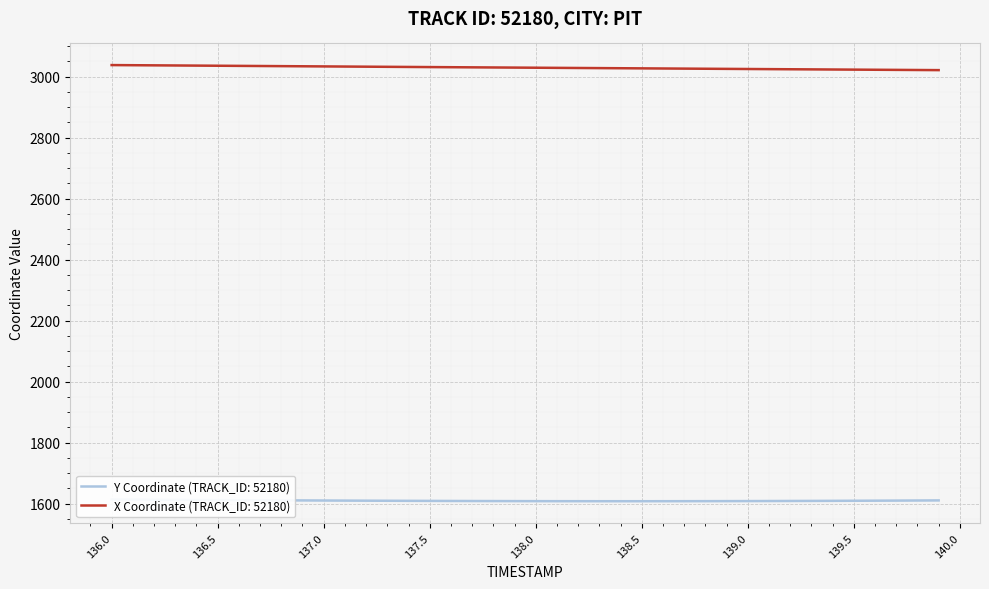

What is the average value of the X series?

3029.3